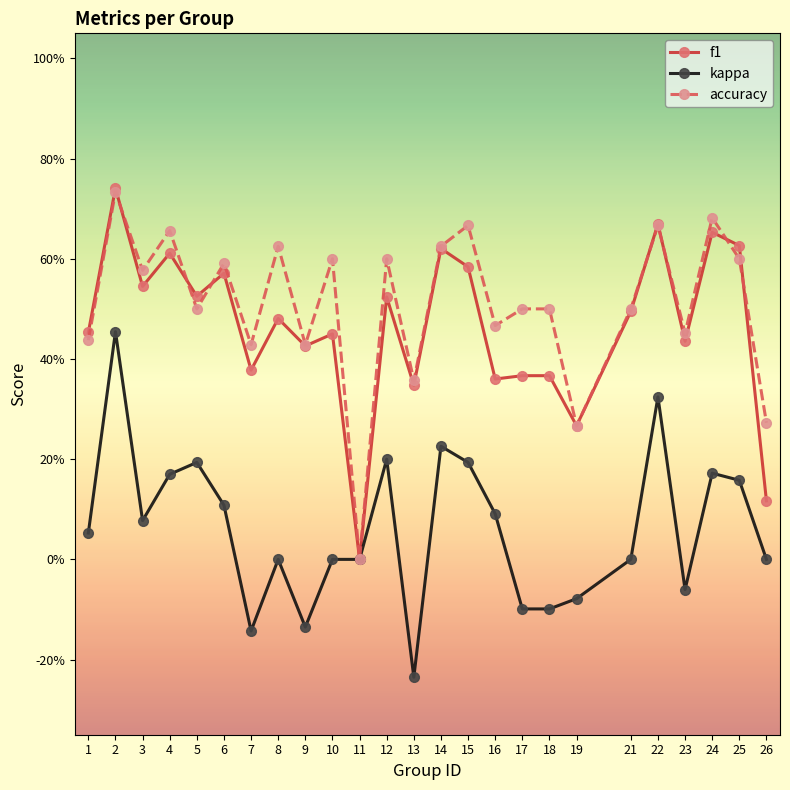

Which series has the widest spread of values?

f1